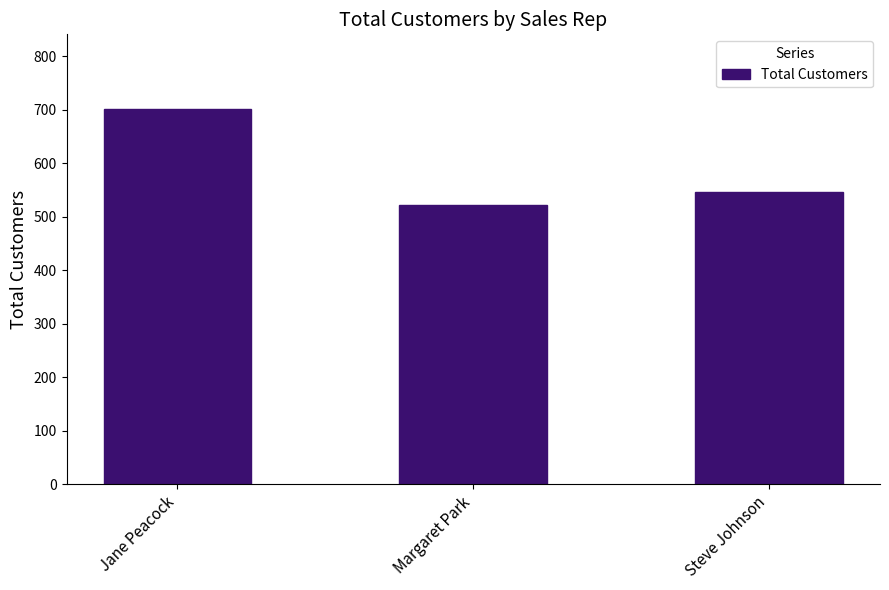

What is the change in value from Jane Peacock to Steve Johnson?

-155